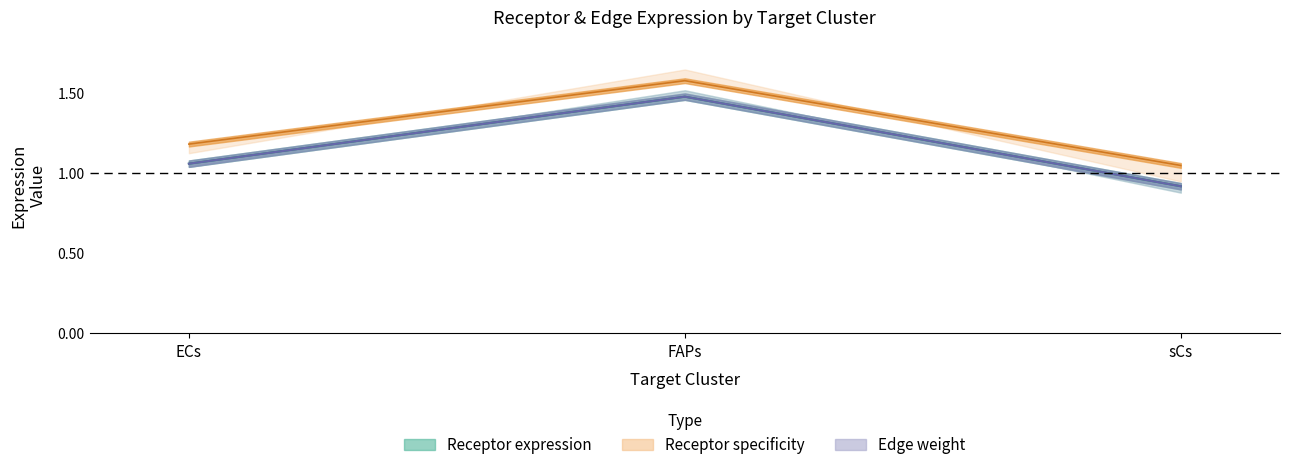

What is the spread (max minus min) of values at FAPs?

0.1